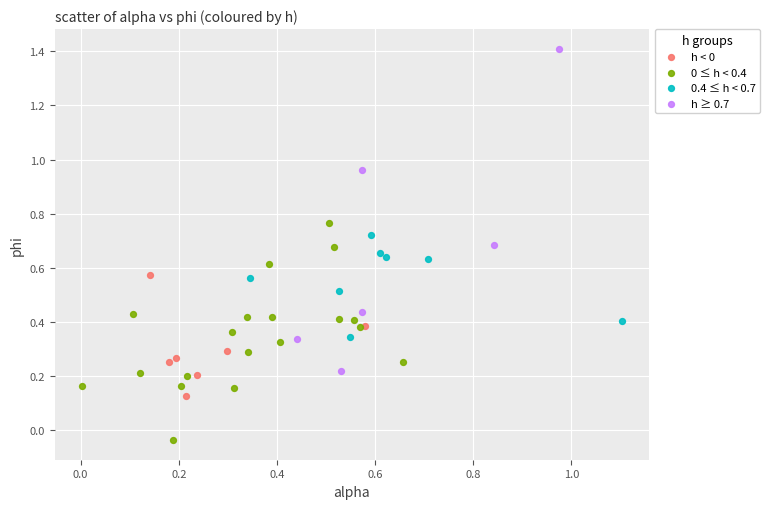

Which series has the widest spread of Y values?

h ≥ 0.7